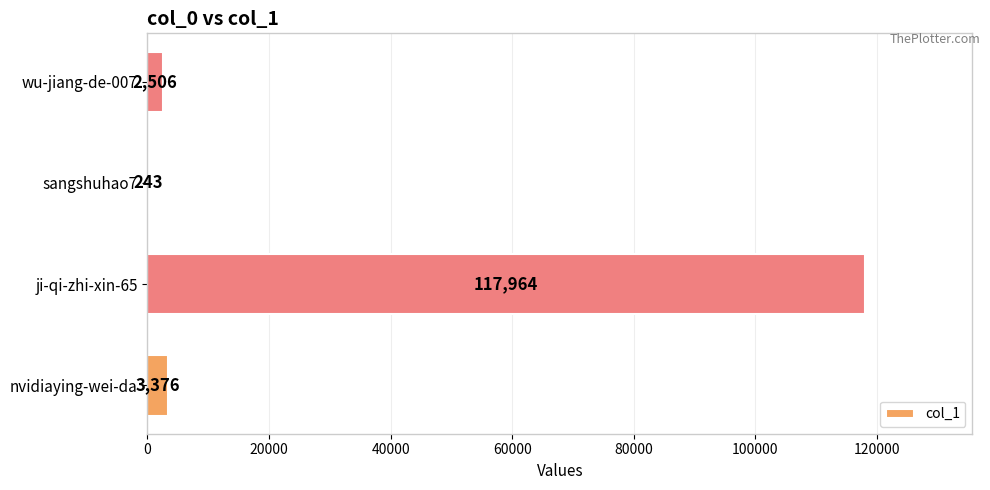

What is the sum of all values?

124089